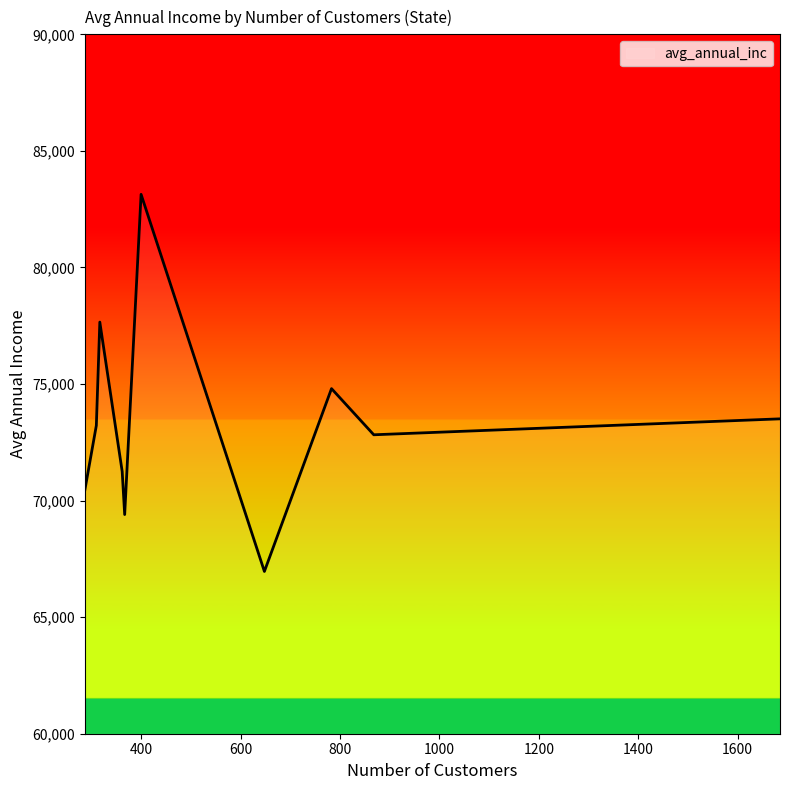

What is the difference between the second highest and second lowest values?

8255.3